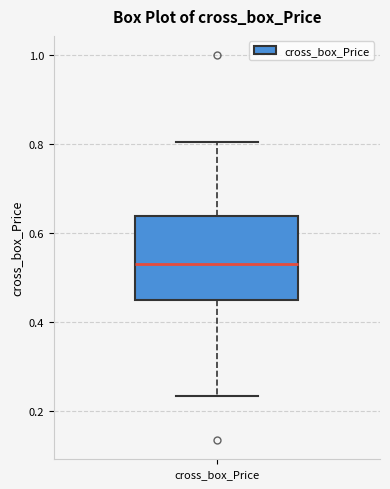

Where is the upper edge of the box for cross_box_Price on the y-axis? The values are not printed on the chart, so give them approximately, as read against the axis.

0.64